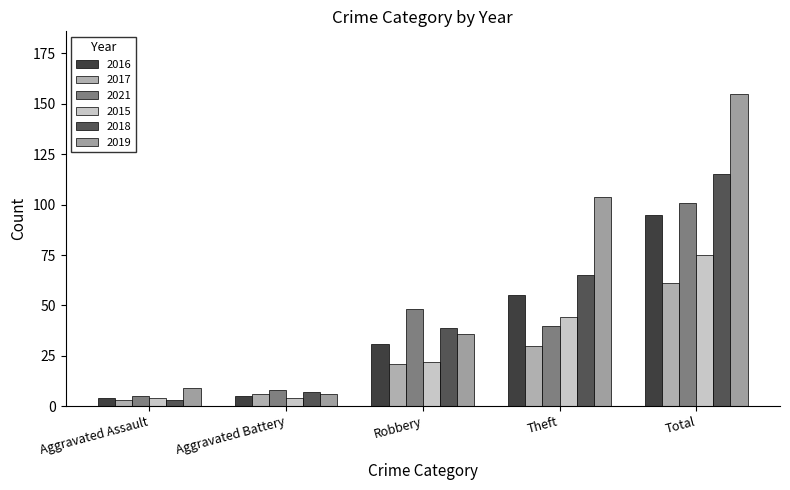

What is the difference between the 2017 values at Theft and Aggravated Assault?

27